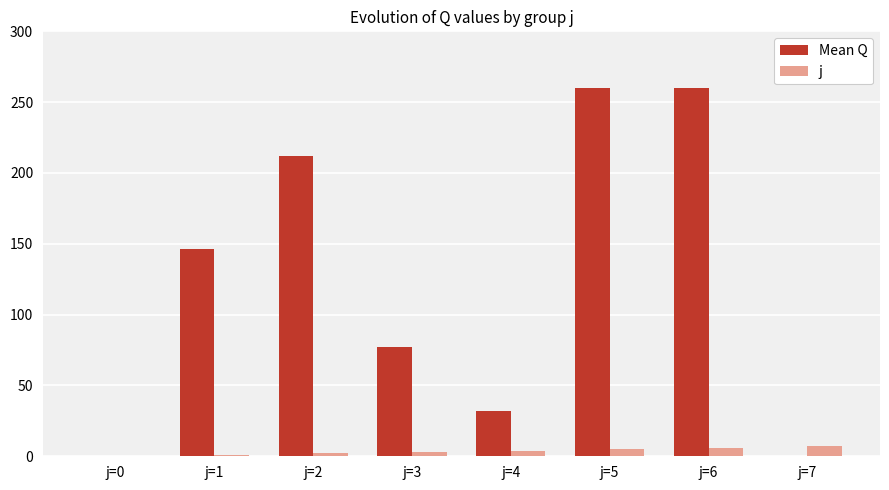

Which series has the largest total across all categories?

Mean Q